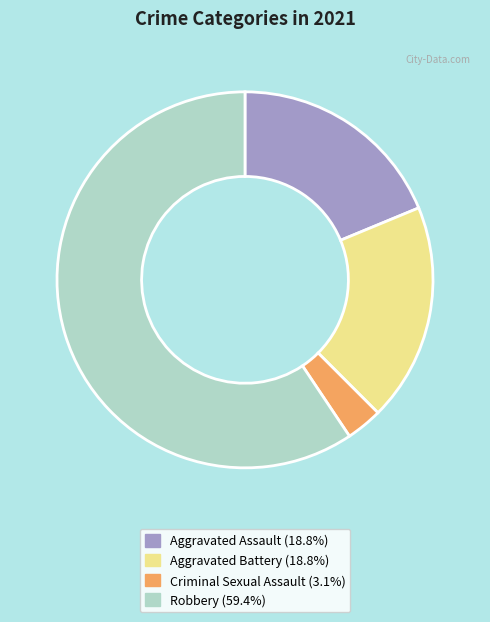

How many slices are in this pie chart?

4